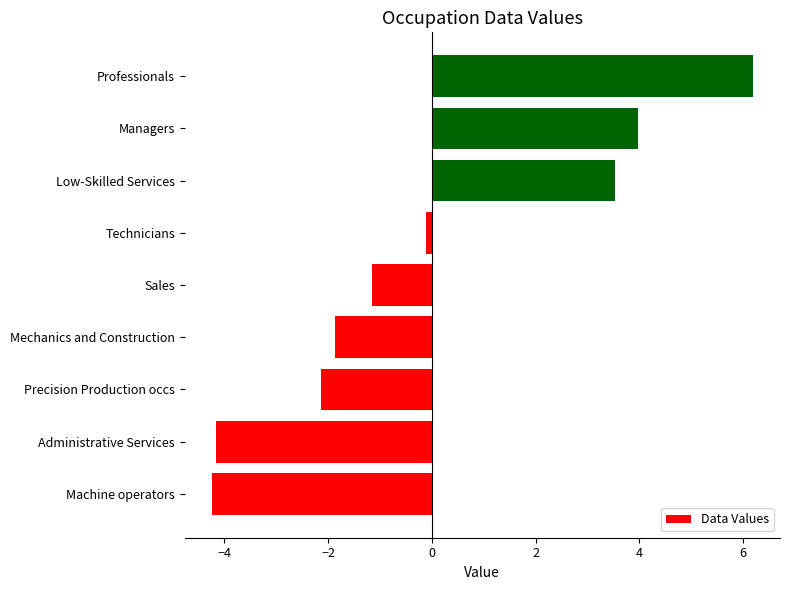

What is the minimum value shown in the chart?

-4.2